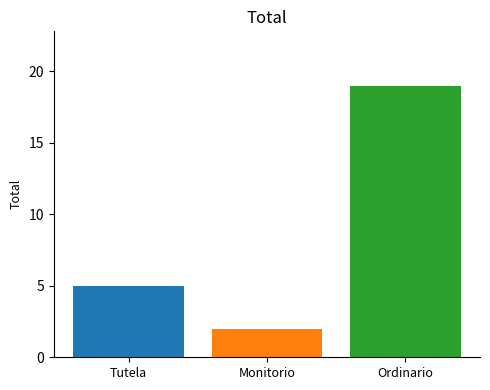

How many data points does each series have?

1